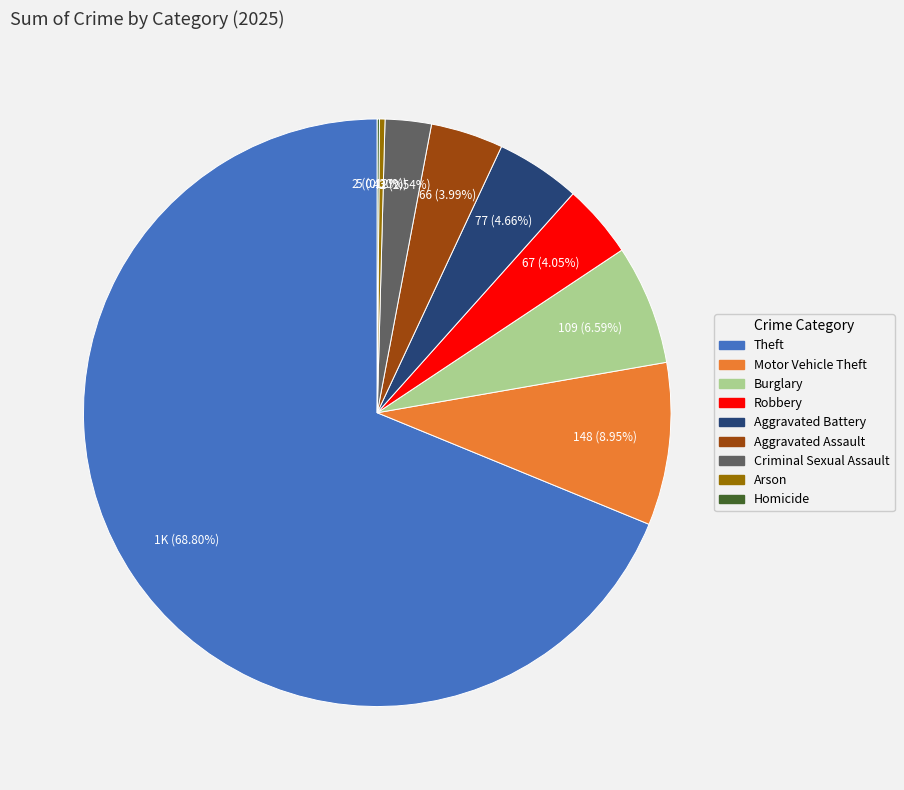

What is the ratio of the value at Aggravated Battery to the value at Theft?

0.1